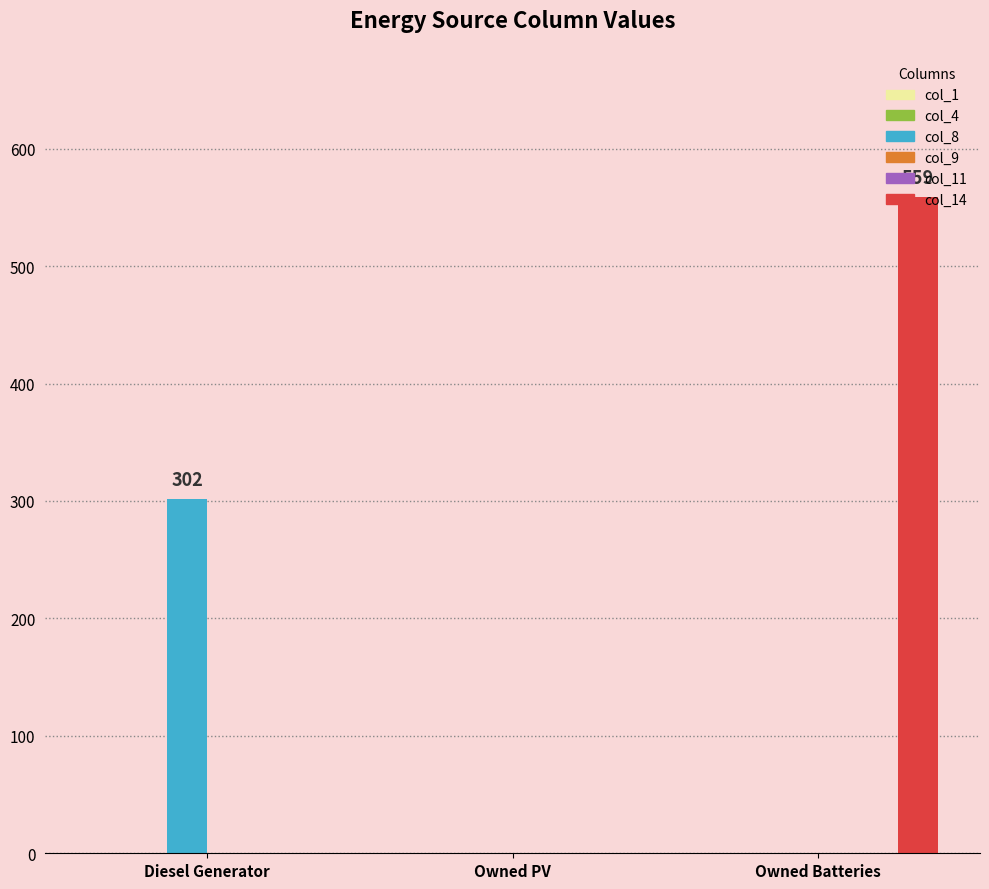

How many bars are there in total?

18